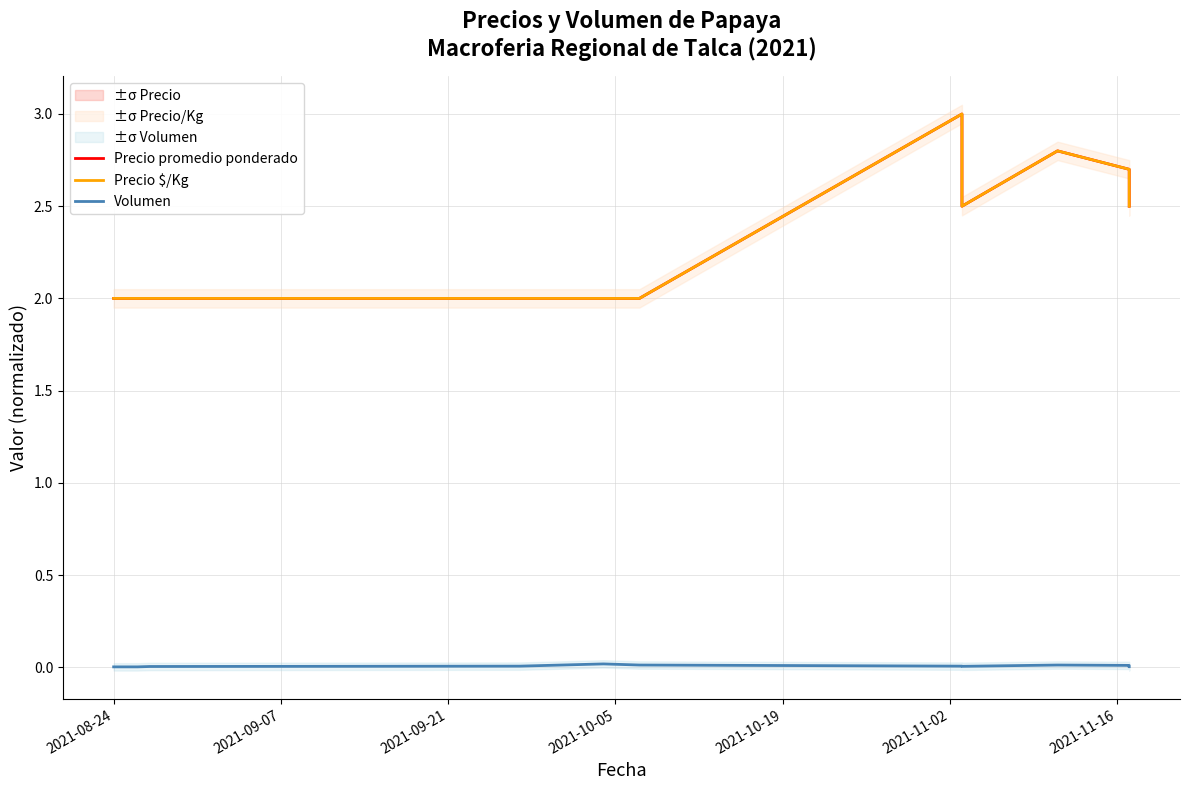

The value of Precio promedio ponderado at 2021-10-19 is 2.0. True or false?

True